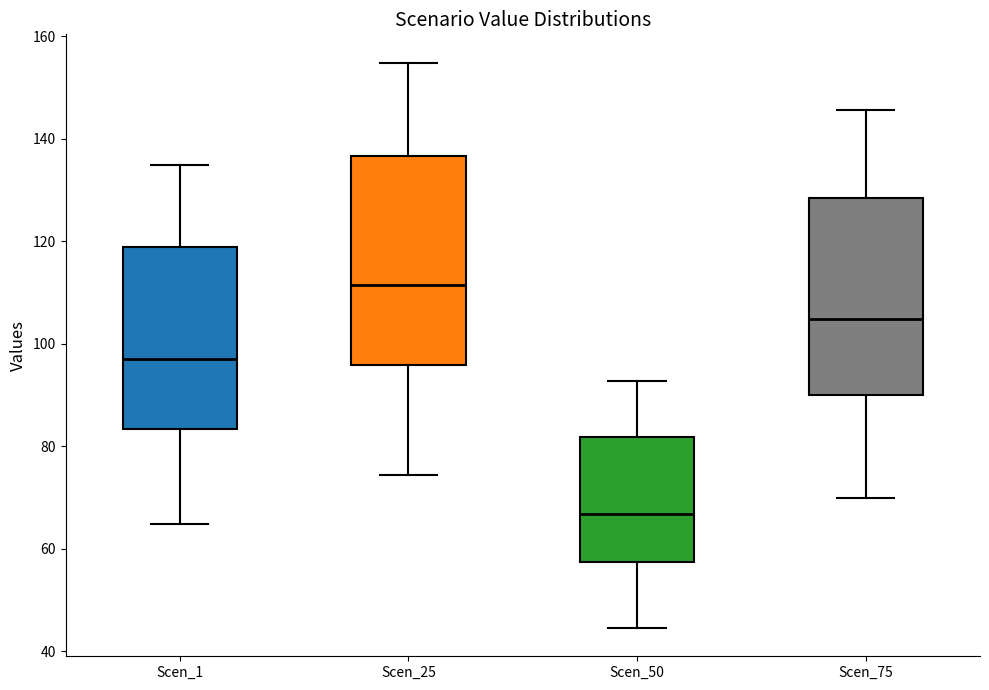

Which box is the tallest, from its lower edge to its upper edge?

Scen_25